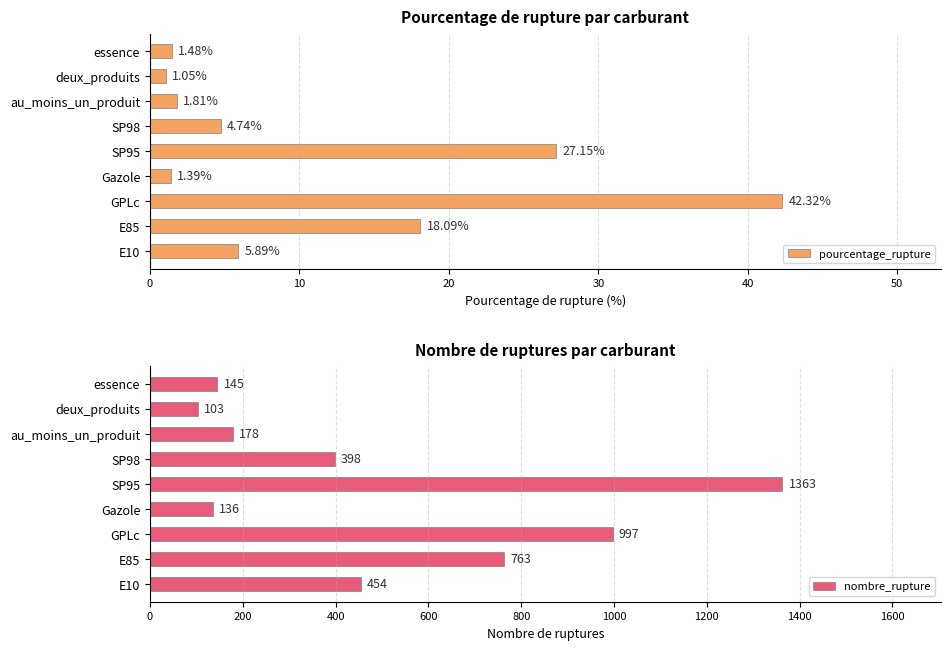

Rank the categories by pourcentage_rupture value from lowest to highest.

deux_produits, Gazole, essence, au_moins_un_produit, SP98, E10, E85, SP95, GPLc